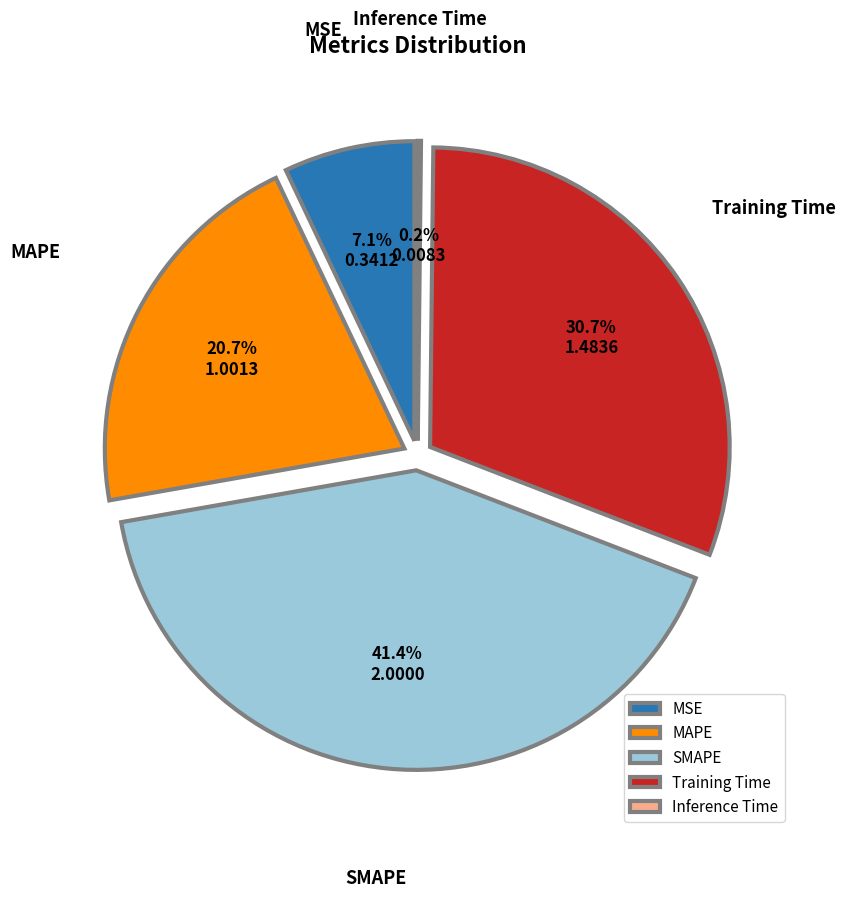

To the nearest percent, what is the difference between the MAPE and MSE slice percentages?

14%